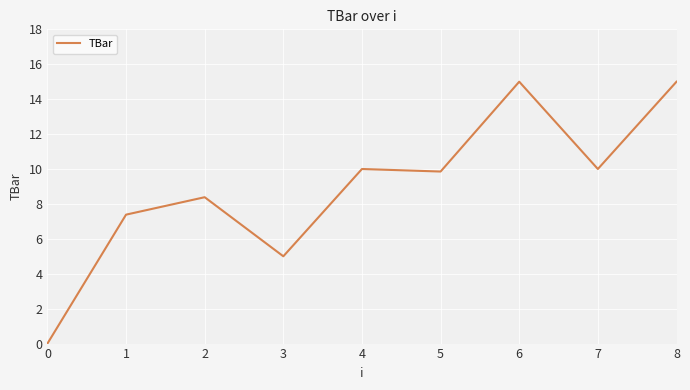

What is the sum of all values?

80.6